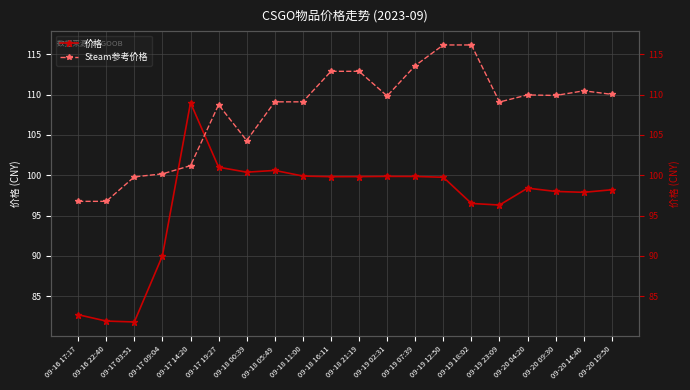

At which category is the sum across all series the highest?

09-19 12:50